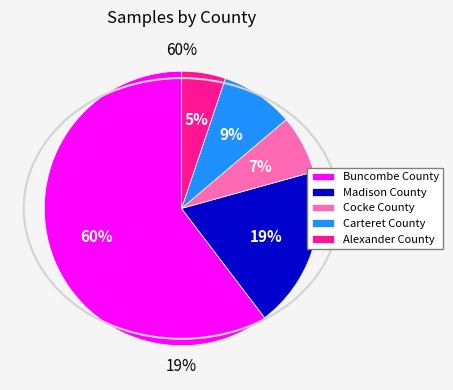

Count the number of slices in the pie.

5